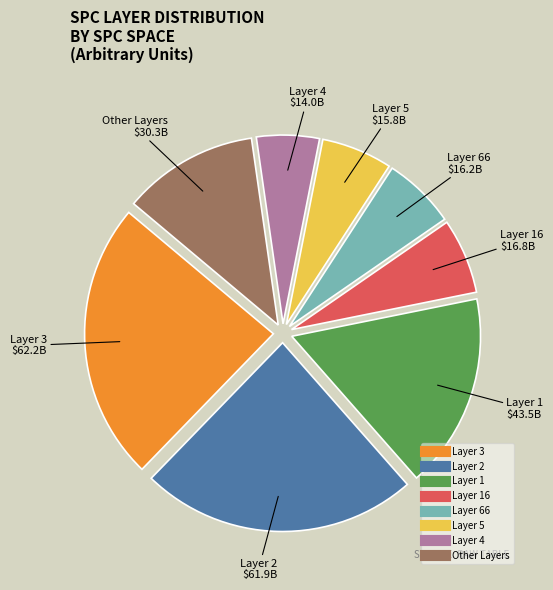

Does any single category account for the majority?

No